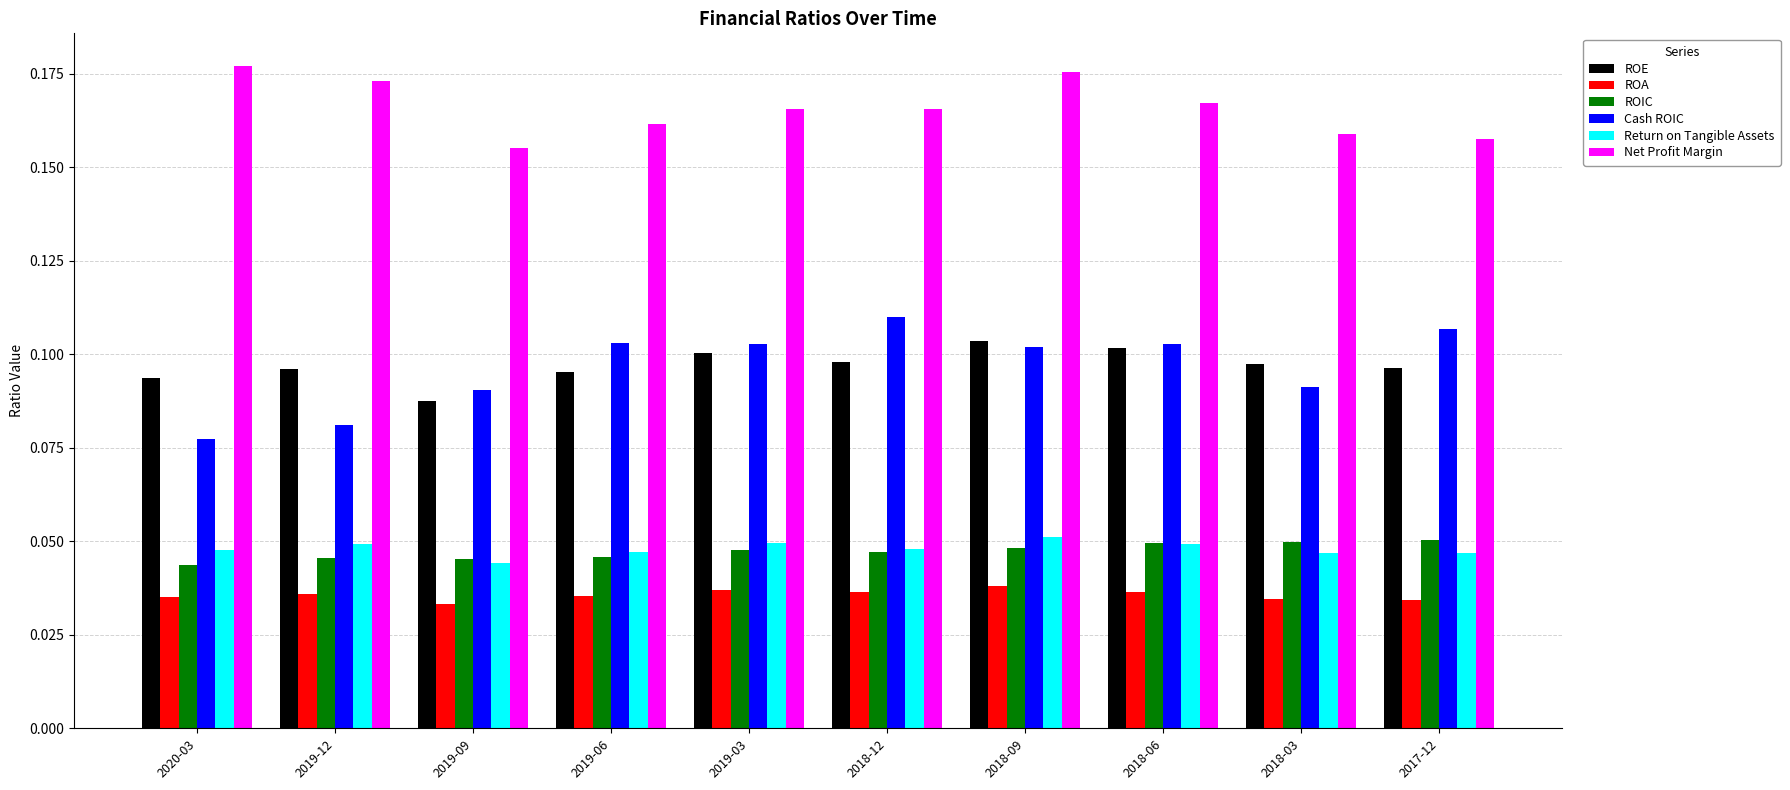

At which label does Cash ROIC reach its minimum?

2020-03